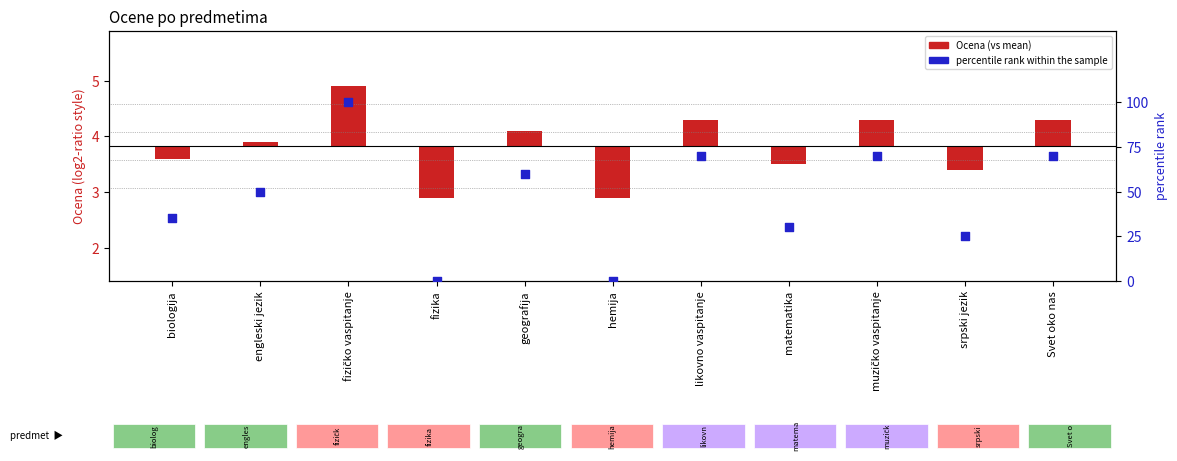

Which series has the widest spread of Y values?

percentile rank within the sample